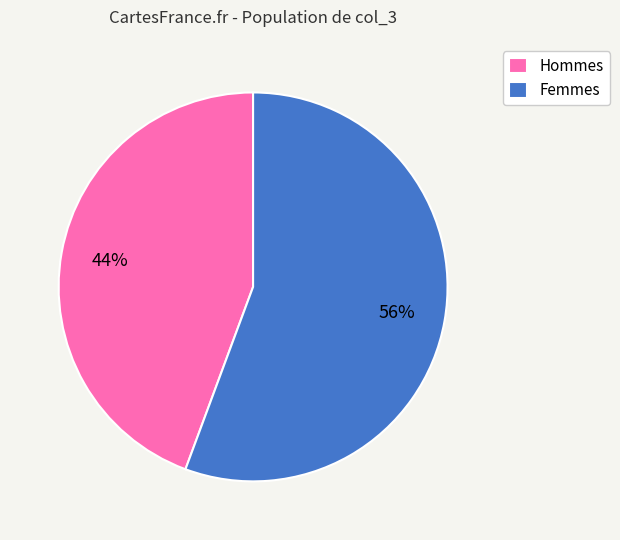

To the nearest percent, what is the average slice percentage?

50%